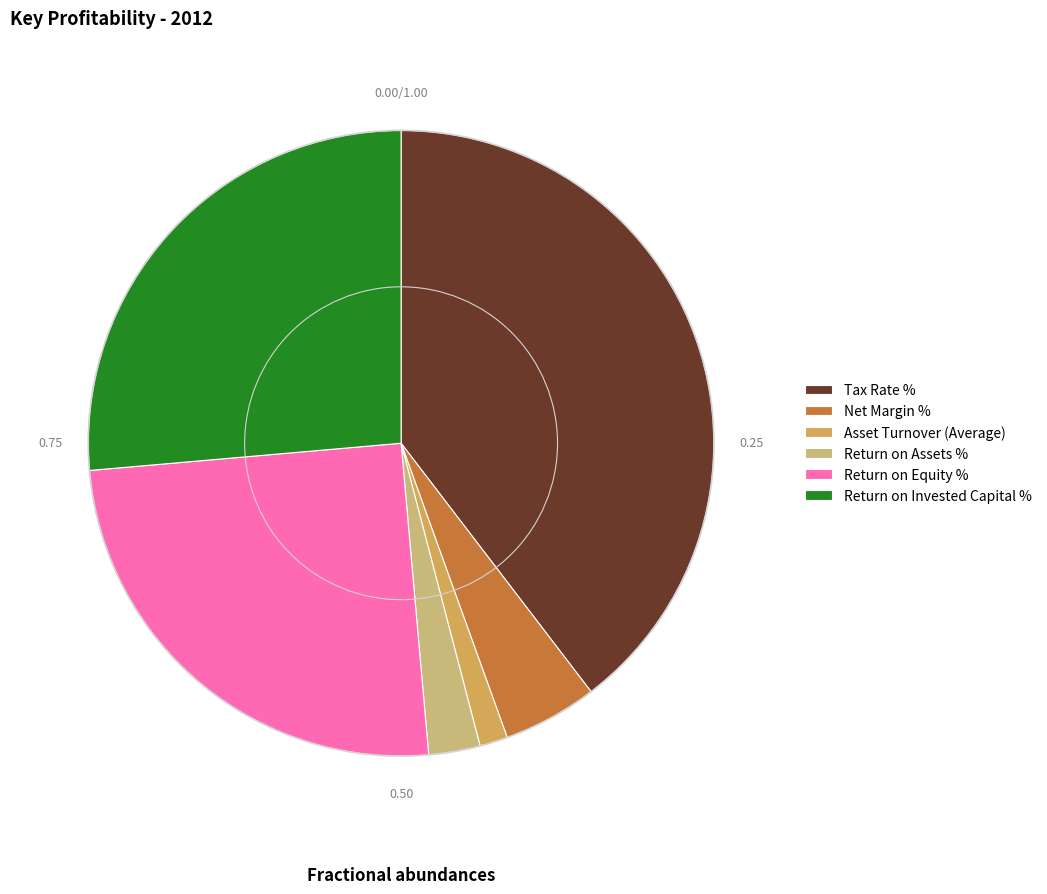

Which has a higher value, Return on Equity % or Tax Rate %?

Tax Rate %